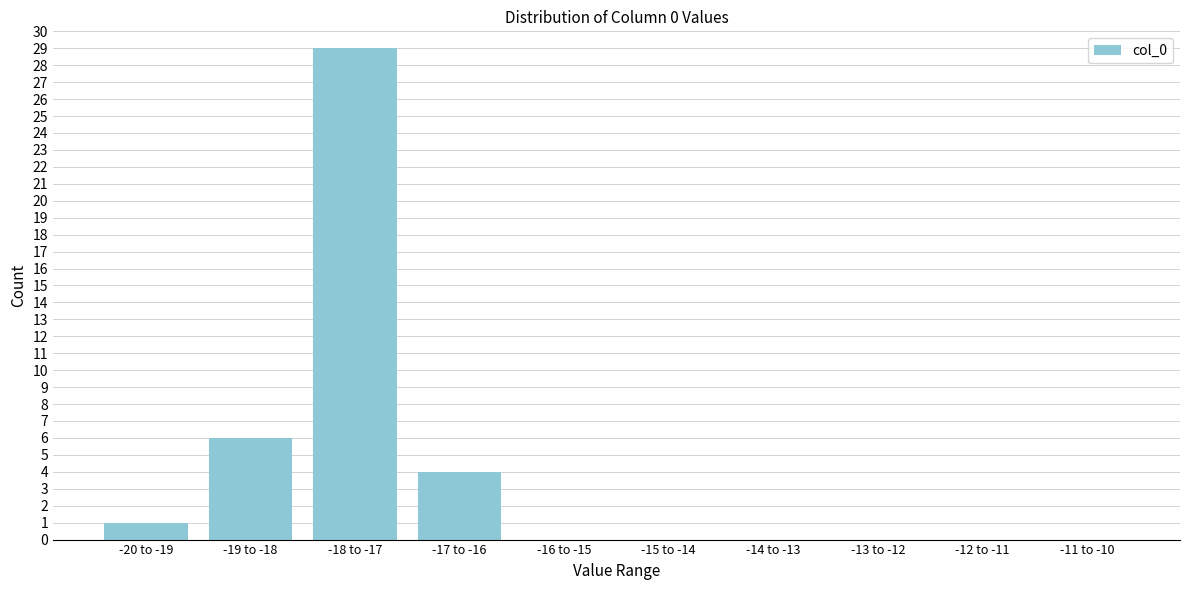

Reading left to right, what are all the values shown in this chart?

-20 to -19=1	-19 to -18=6	-18 to -17=29	-17 to -16=4	-16 to -15=0	-15 to -14=0	-14 to -13=0	-13 to -12=0	-12 to -11=0	-11 to -10=0